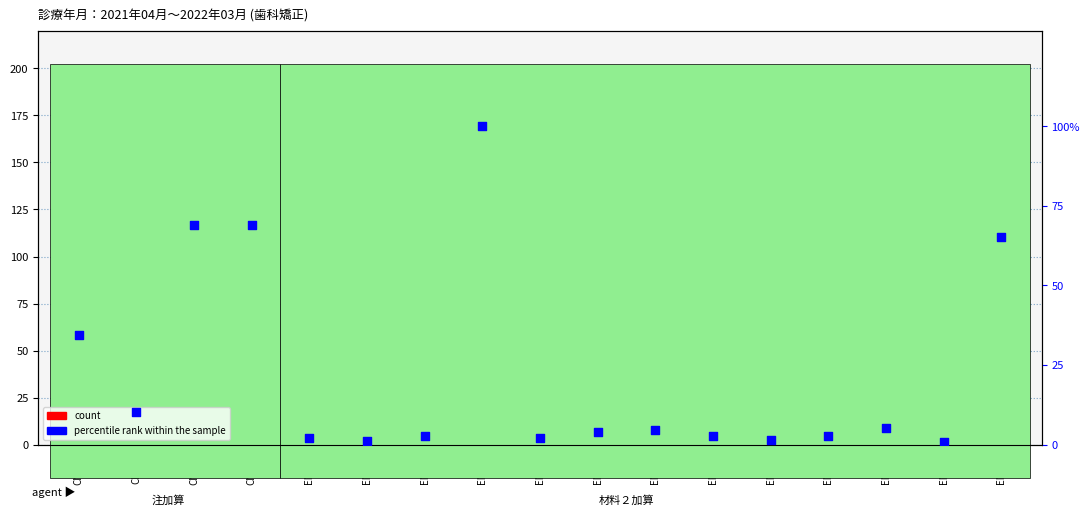

At how many categories does at least one series exceed 13?

16